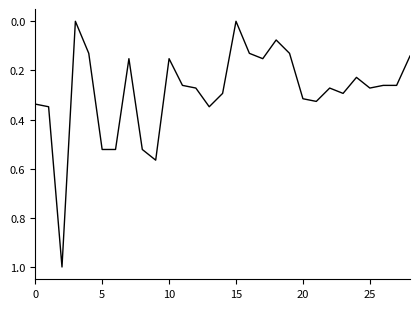

What is the difference between the maximum and minimum values?

1.0